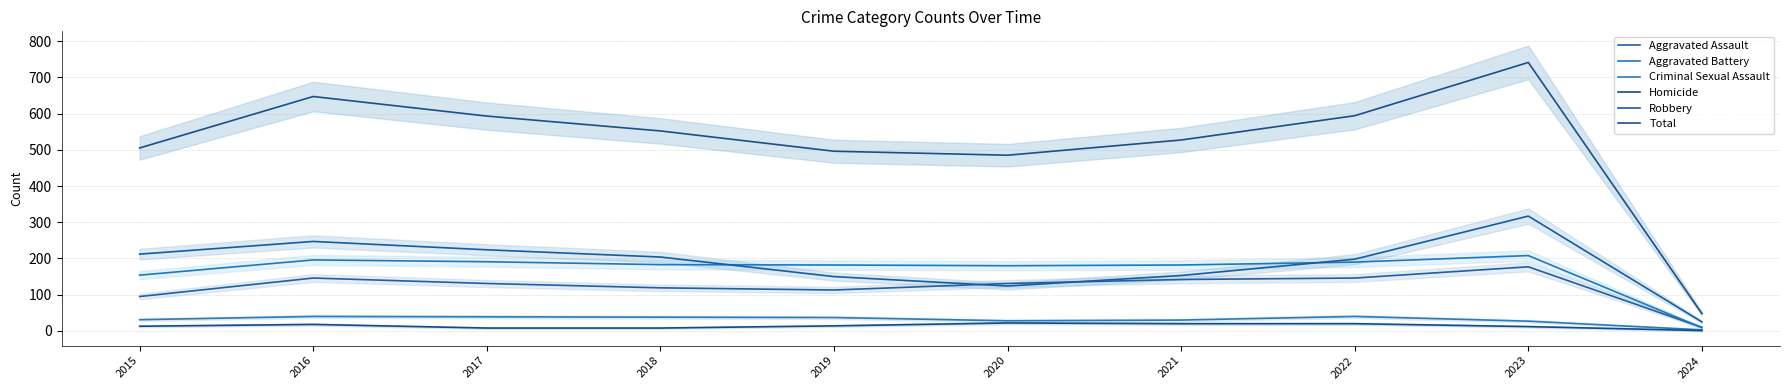

At how many categories does at least one series exceed 449?

9